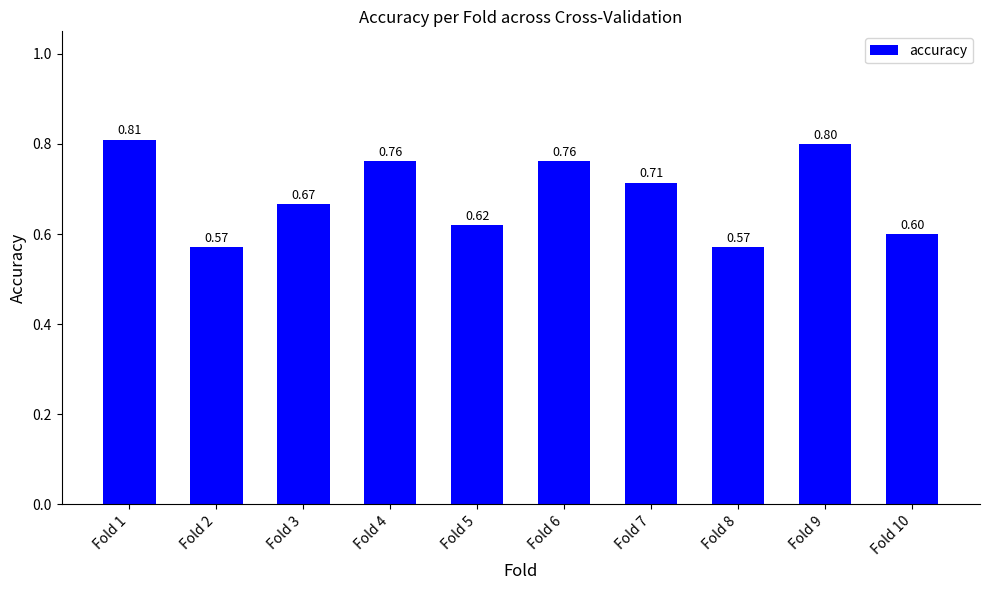

Between Fold 10 and Fold 4, which is larger?

Fold 4